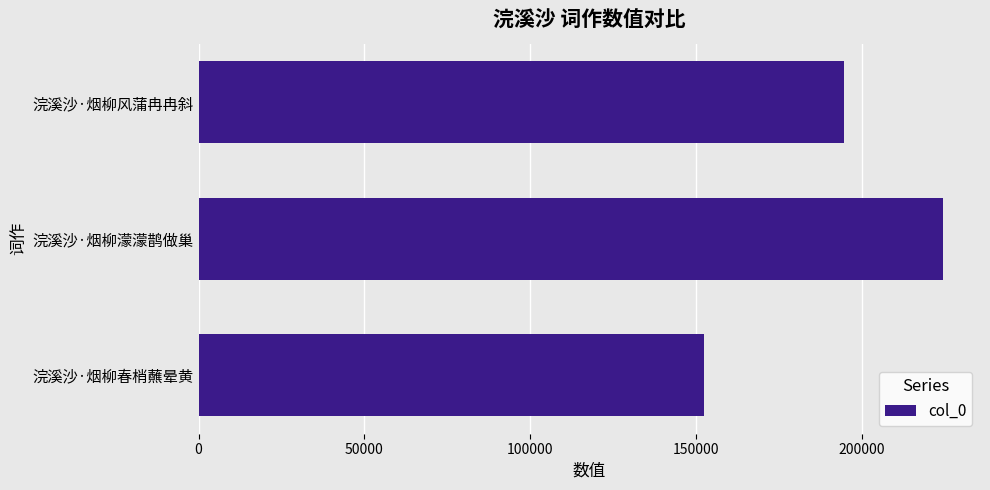

Count the number of categories in the chart.

3